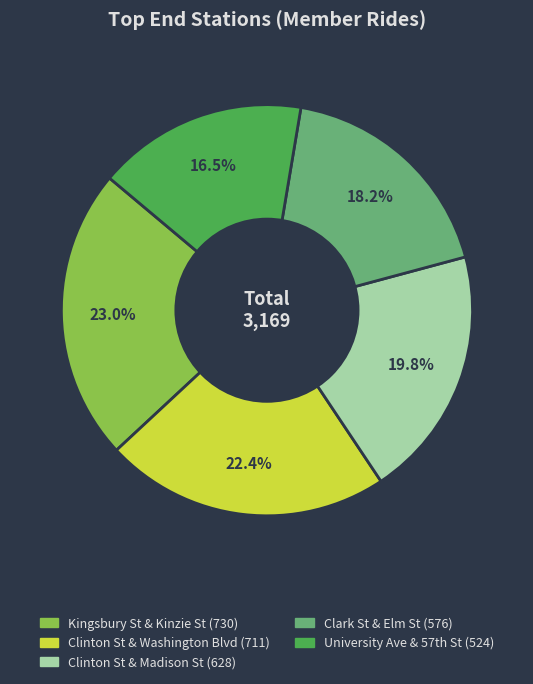

Count the number of slices in the pie.

5